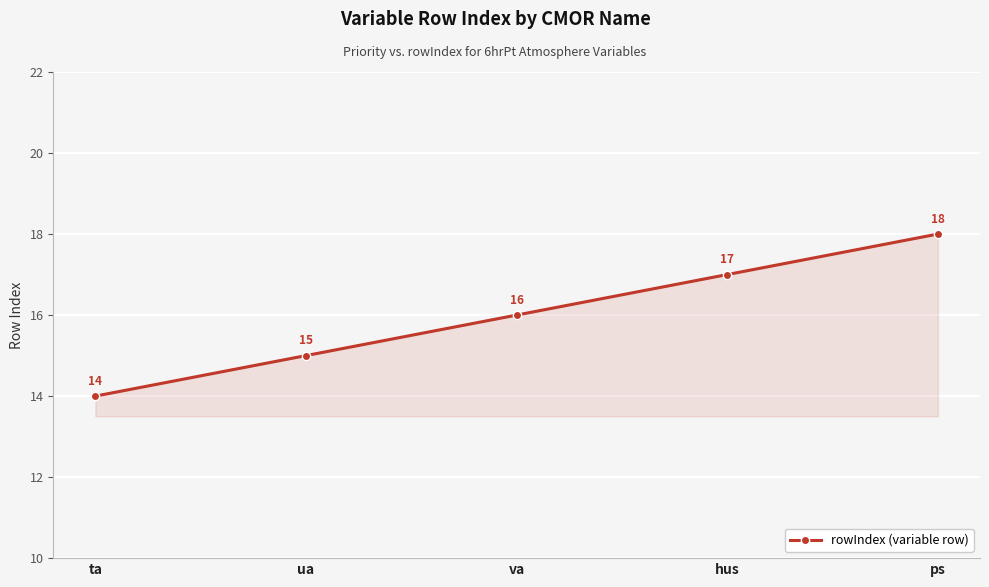

What is the change in value from ta to ps?

+4